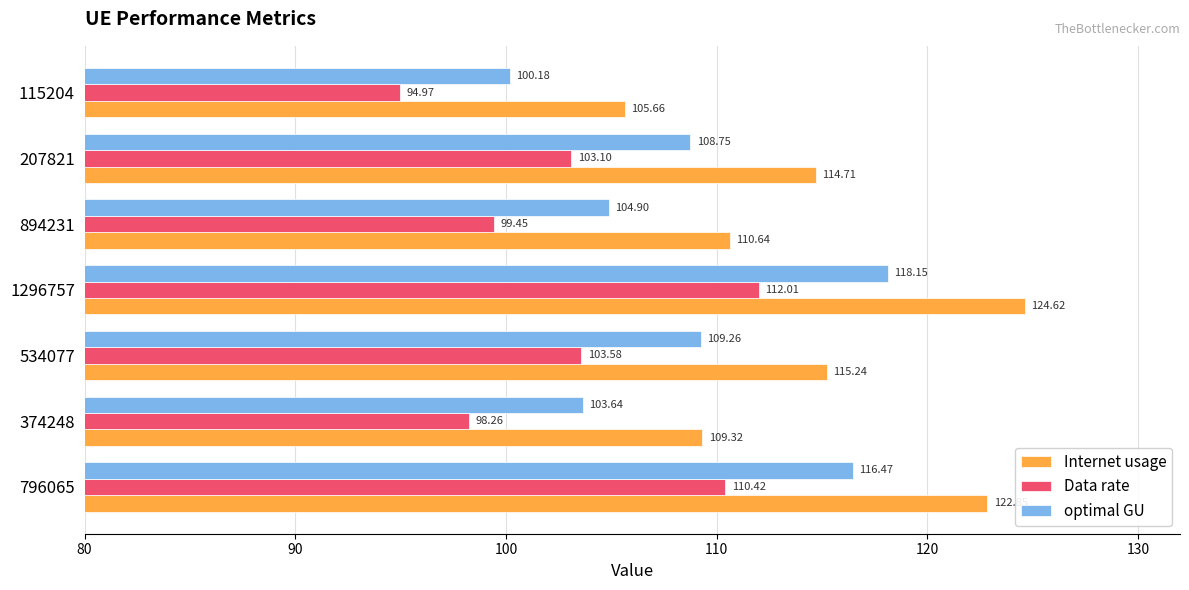

What is the difference between the second highest and second lowest values in the Internet usage series?

13.5